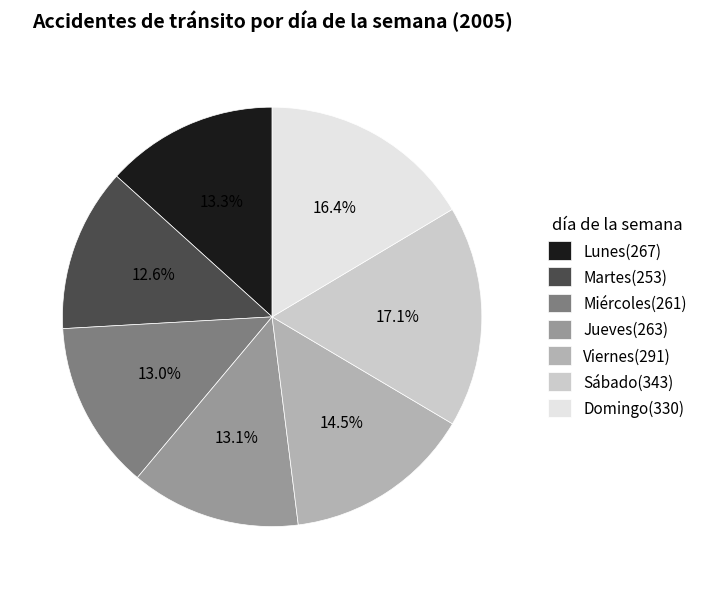

Count the number of slices in the pie.

7